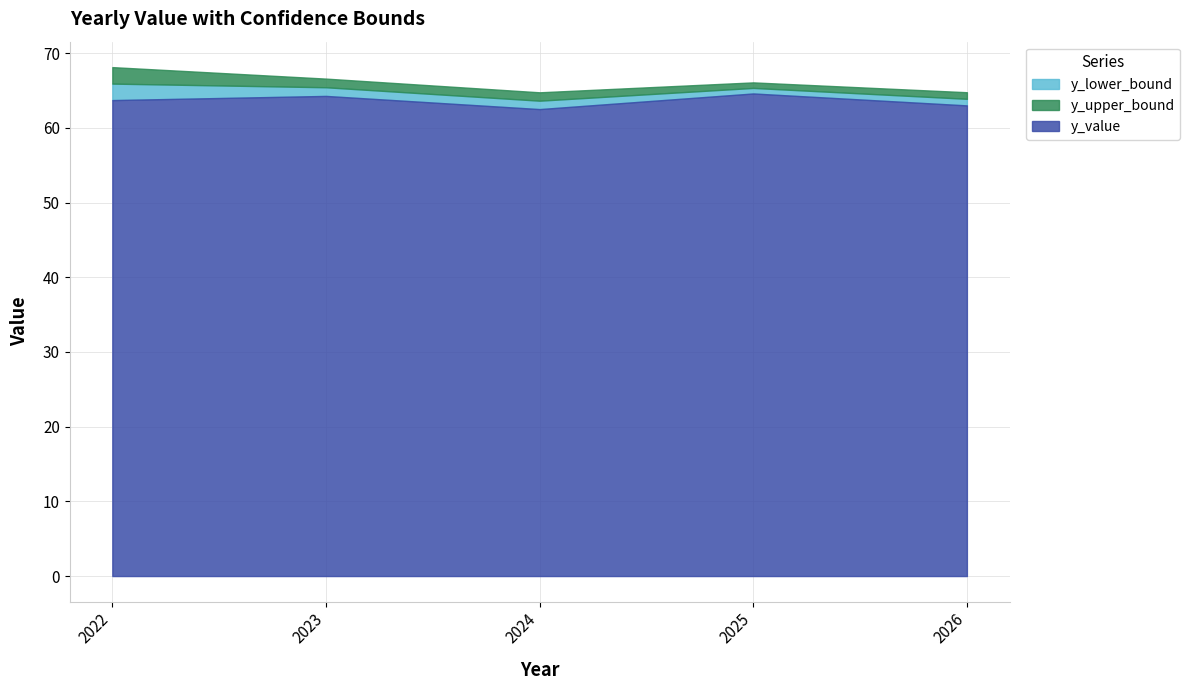

Does the chart have visible grid lines?

Yes